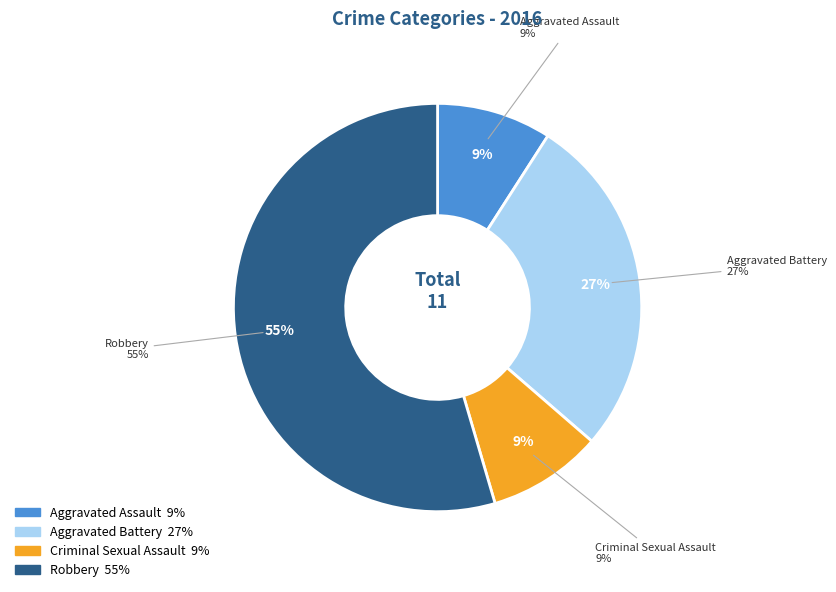

What percentage is the Aggravated Assault slice, to the nearest percent?

9%